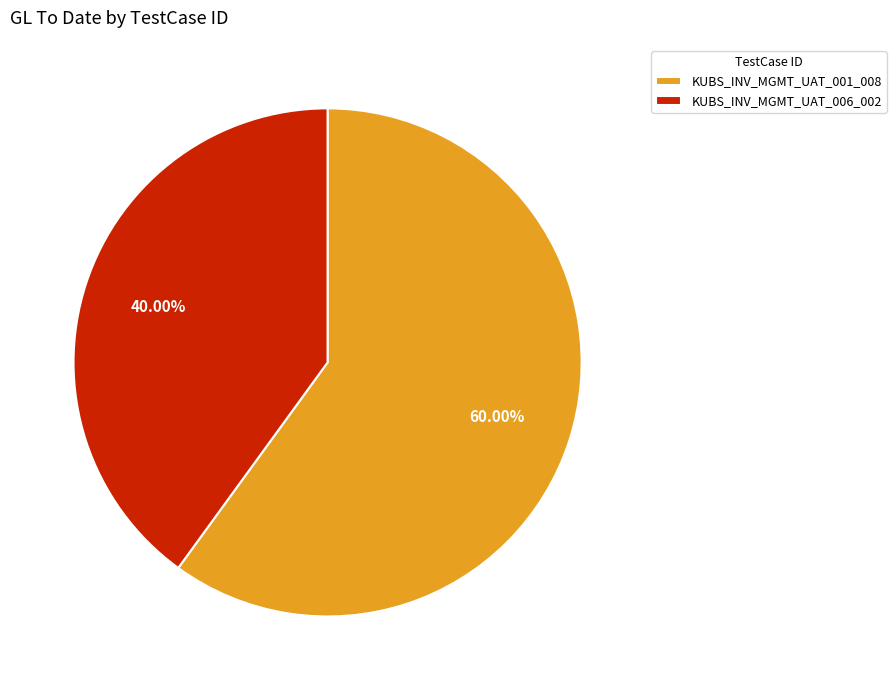

The KUBS_INV_MGMT_UAT_001_008 slice represents 60% of the pie. True or false?

True